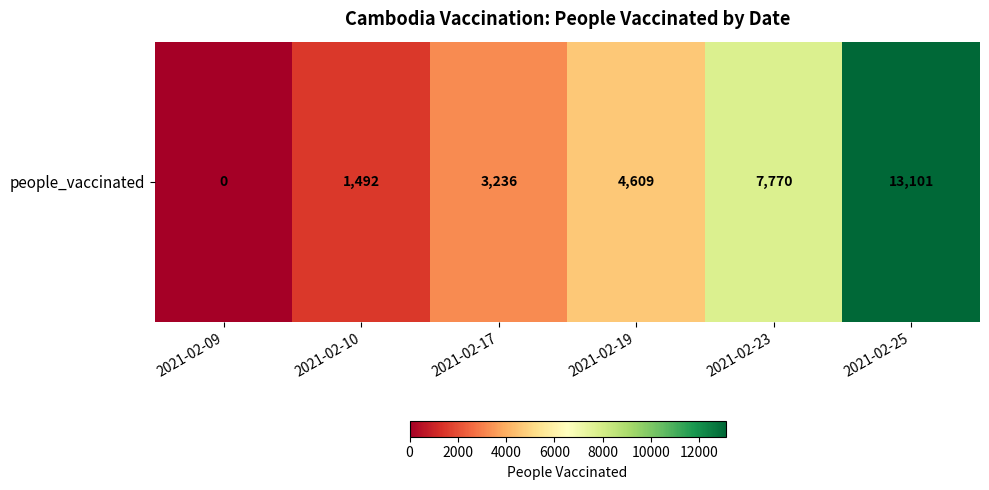

What is the difference between the values at 2021-02-19 and 2021-02-23?

3161